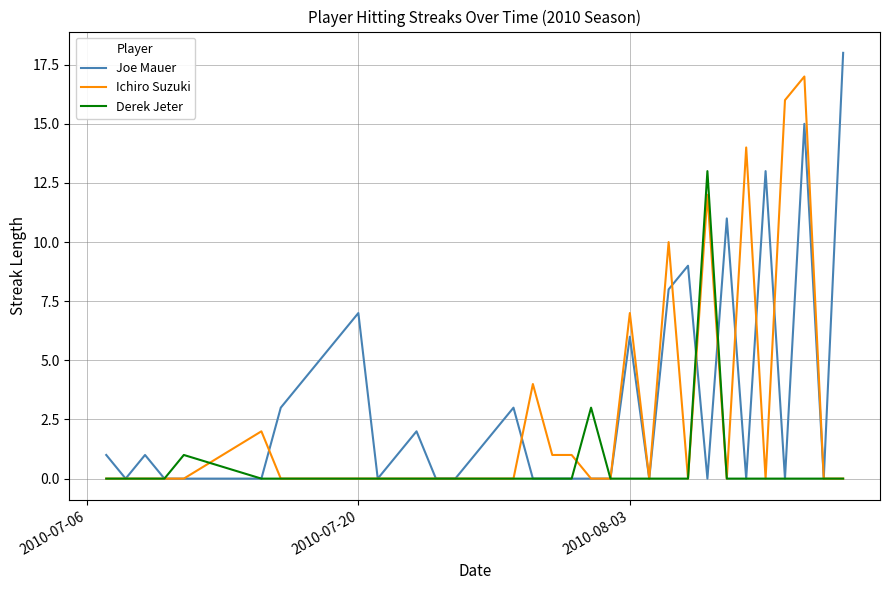

What is the maximum value shown in the chart?

18